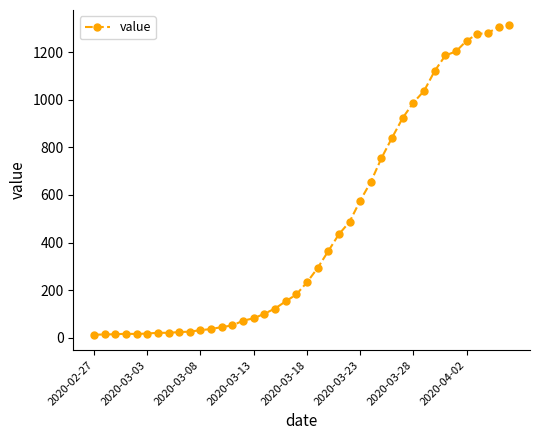

What is the maximum value shown in the chart?

1312